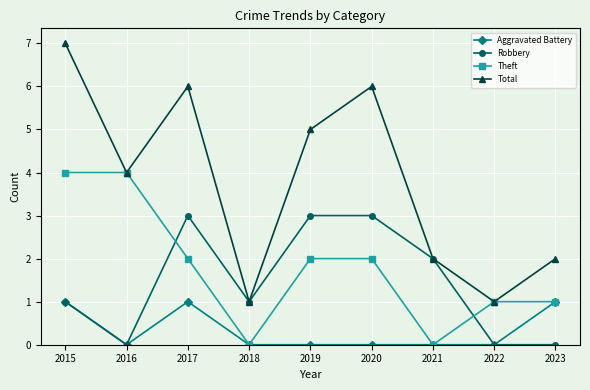

True or false: Total and Aggravated Battery intersect in this chart.

False